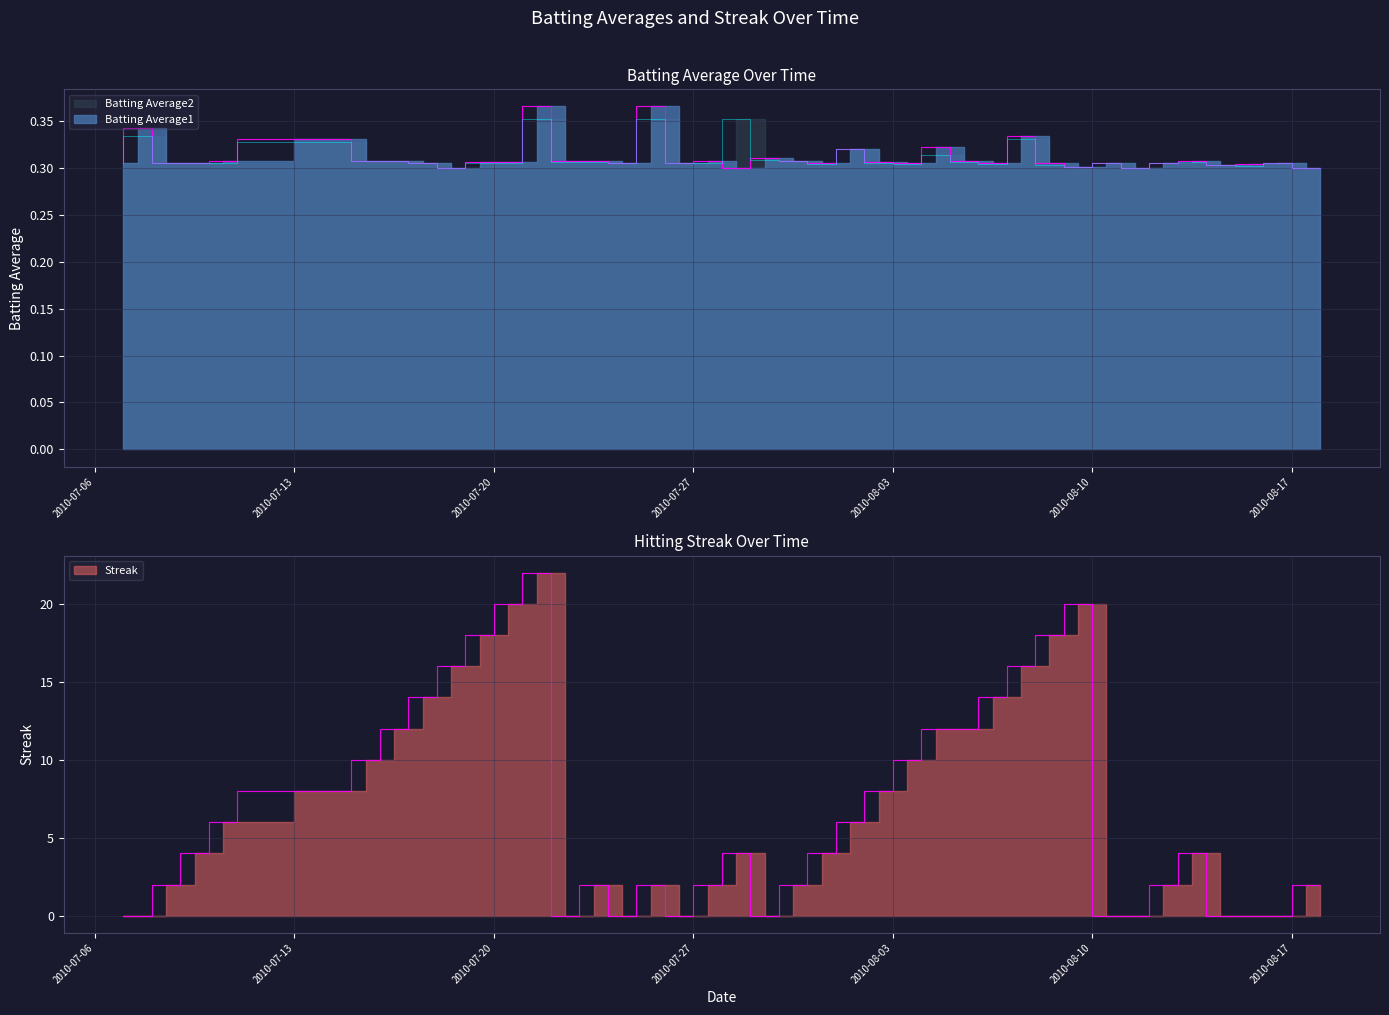

Does the chart display data point markers on the line(s)?

No